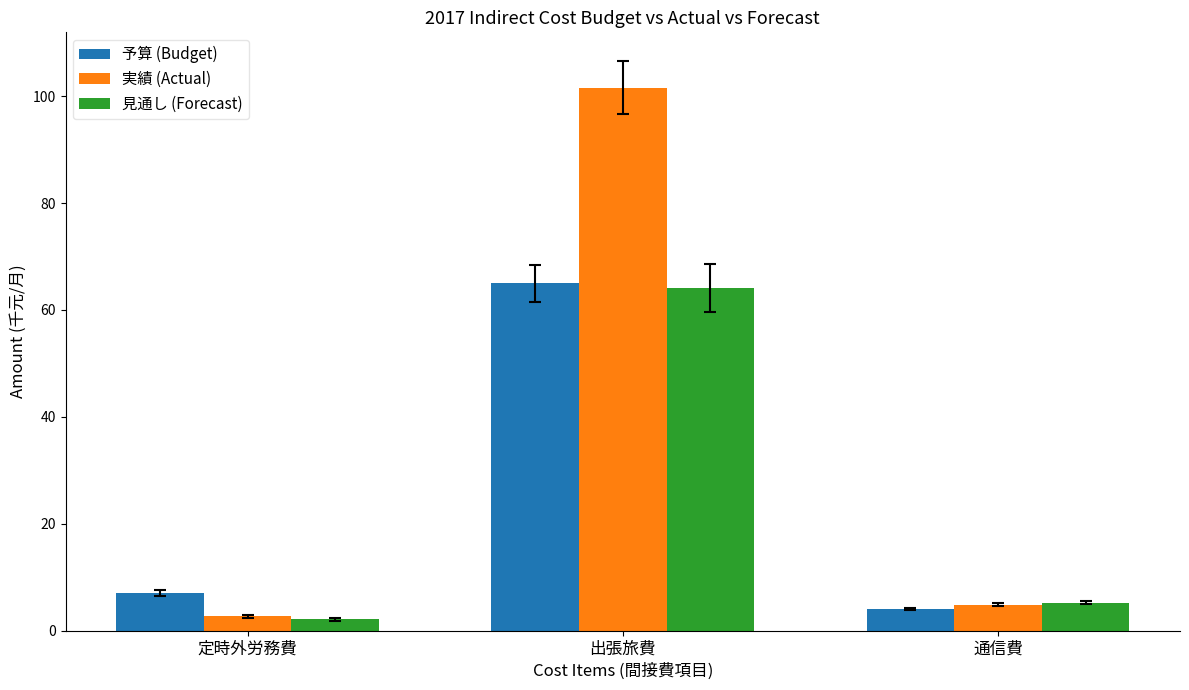

Reading left to right, extract all data points from this chart.

予算 (Budget): 7.0	65.0	4.0
実績 (Actual): 2.7	101.6	4.8
見通し (Forecast): 2.1	64.1	5.2